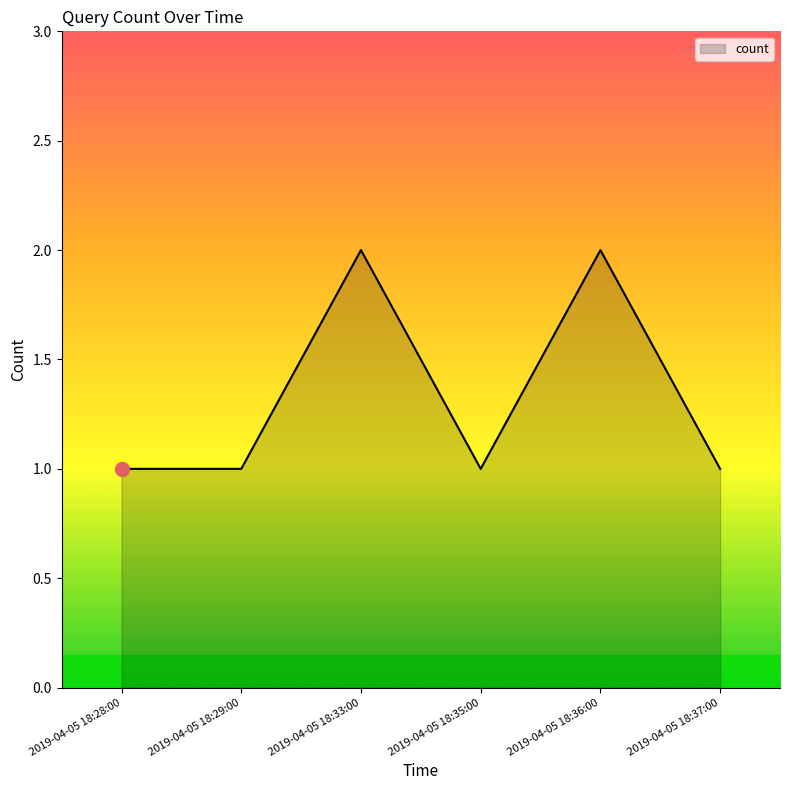

True or false: there are more than 0 points higher than both neighbors.

True